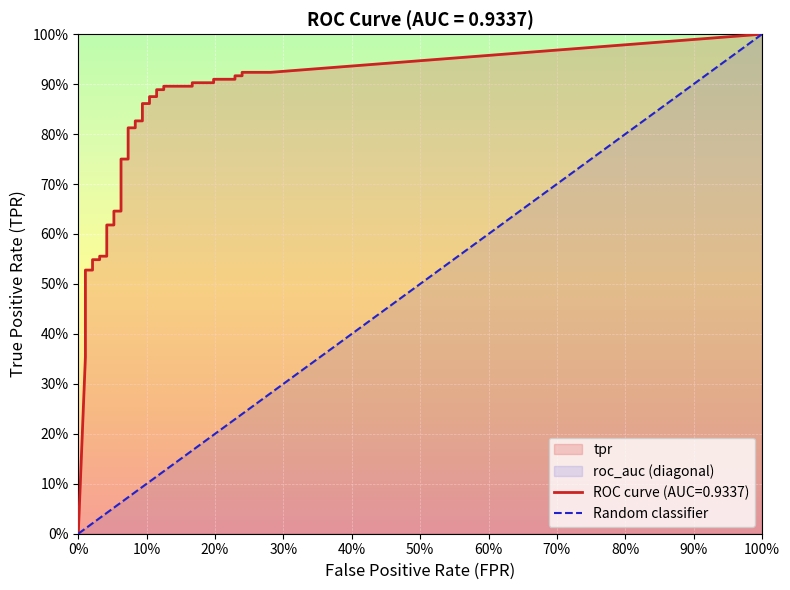

Which series has the widest spread of values?

tpr